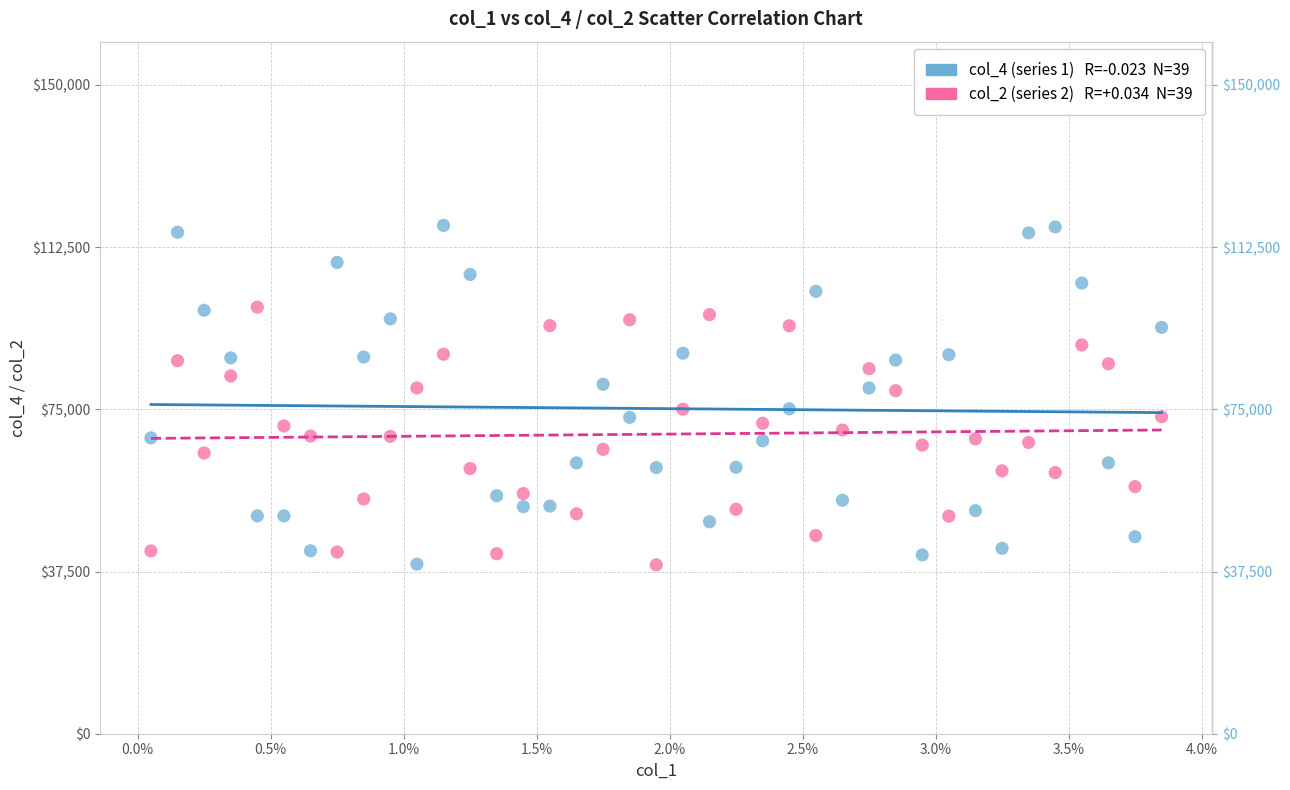

How many data points are displayed?

78